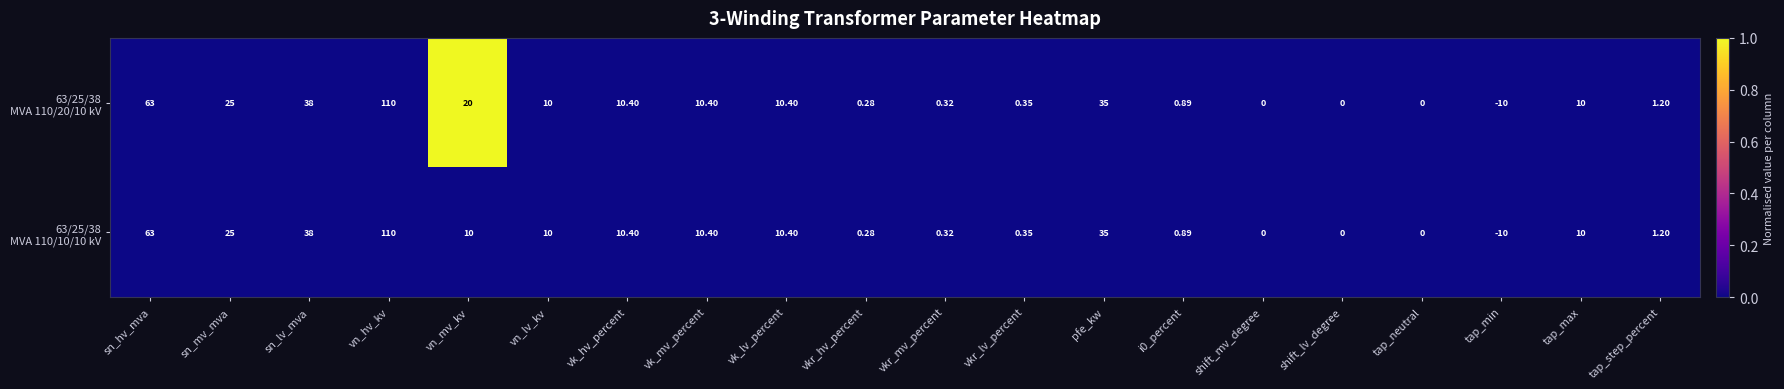

How many series are shown in this chart?

2